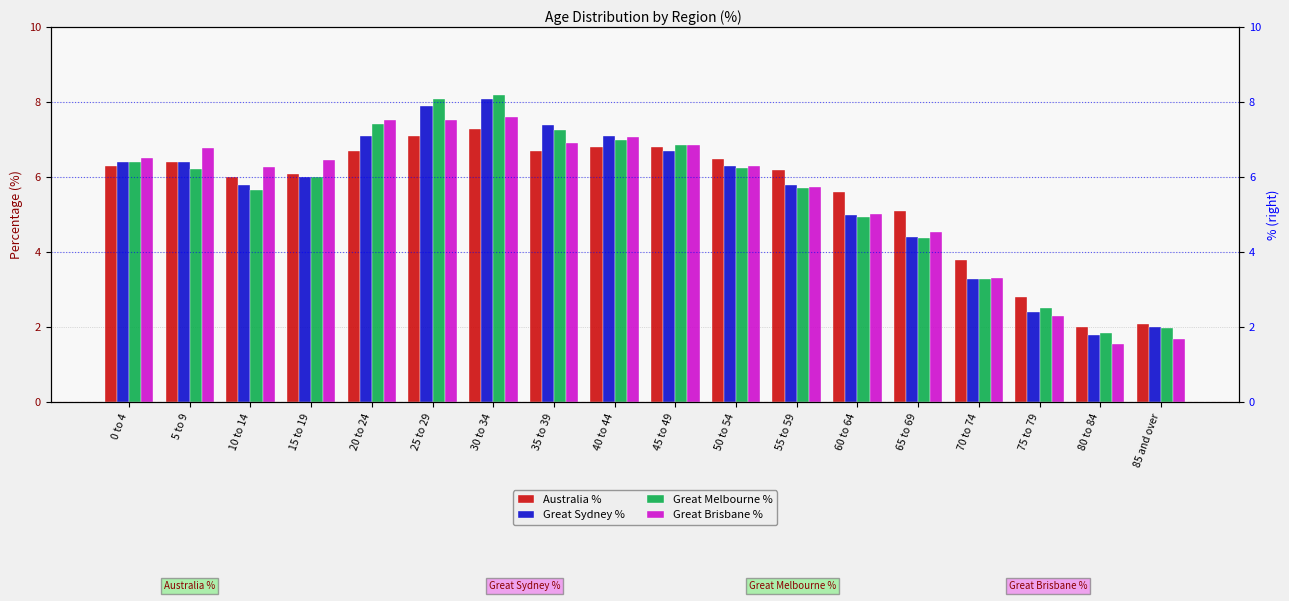

Reading left to right, what are all the values shown in this chart?

Australia %: 0 to 4=6.3	5 to 9=6.4	10 to 14=6.0	15 to 19=6.1	20 to 24=6.7	25 to 29=7.1	30 to 34=7.3	35 to 39=6.7	40 to 44=6.8	45 to 49=6.8	50 to 54=6.5	55 to 59=6.2	60 to 64=5.6	65 to 69=5.1	70 to 74=3.8	75 to 79=2.8	80 to 84=2.0	85 and over=2.1
Great Sydney %: 0 to 4=6.4	5 to 9=6.4	10 to 14=5.8	15 to 19=6.0	20 to 24=7.1	25 to 29=7.9	30 to 34=8.1	35 to 39=7.4	40 to 44=7.1	45 to 49=6.7	50 to 54=6.3	55 to 59=5.8	60 to 64=5.0	65 to 69=4.4	70 to 74=3.3	75 to 79=2.4	80 to 84=1.8	85 and over=2.0
Great Melbourne %: 0 to 4=6.4	5 to 9=6.2	10 to 14=5.7	15 to 19=6.0	20 to 24=7.4	25 to 29=8.1	30 to 34=8.2	35 to 39=7.3	40 to 44=7.0	45 to 49=6.9	50 to 54=6.2	55 to 59=5.7	60 to 64=4.9	65 to 69=4.4	70 to 74=3.3	75 to 79=2.5	80 to 84=1.9	85 and over=2.0
Great Brisbane %: 0 to 4=6.5	5 to 9=6.8	10 to 14=6.3	15 to 19=6.5	20 to 24=7.5	25 to 29=7.5	30 to 34=7.6	35 to 39=6.9	40 to 44=7.1	45 to 49=6.9	50 to 54=6.3	55 to 59=5.7	60 to 64=5.0	65 to 69=4.5	70 to 74=3.3	75 to 79=2.3	80 to 84=1.6	85 and over=1.7